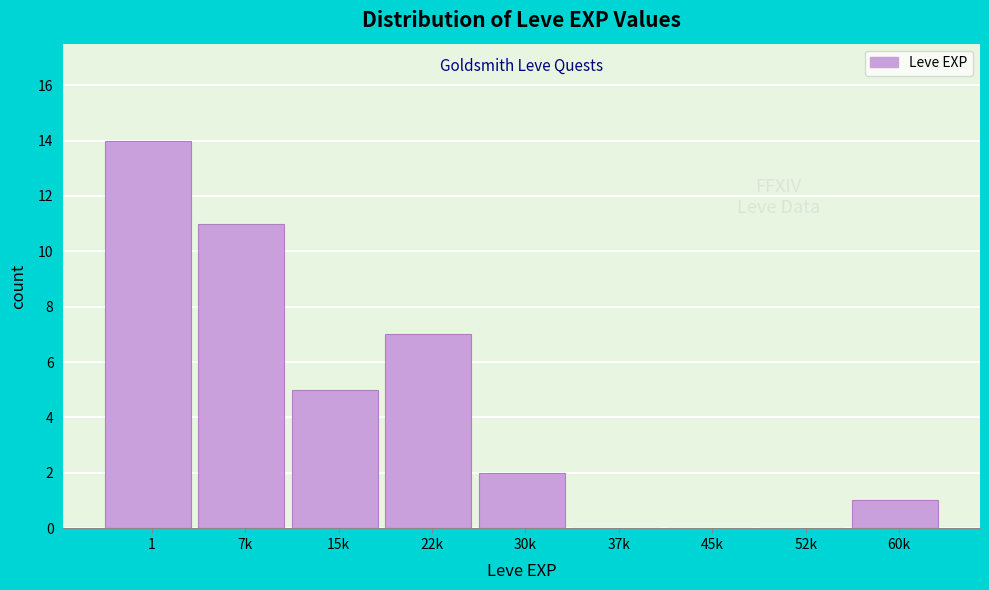

Reading left to right, transcribe all the data shown in this chart.

1=14	7k=11	15k=5	22k=7	30k=2	37k=0	45k=0	52k=0	60k=1